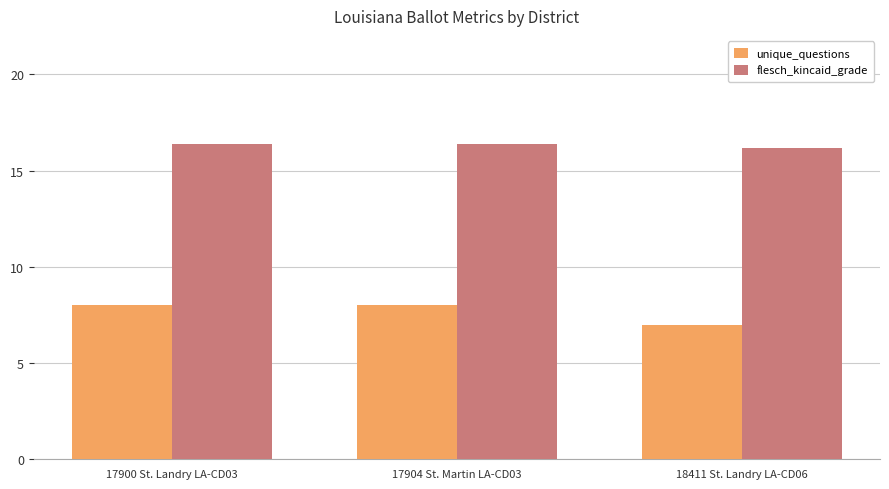

List the series in order of their peak value, highest first.

flesch_kincaid_grade, unique_questions